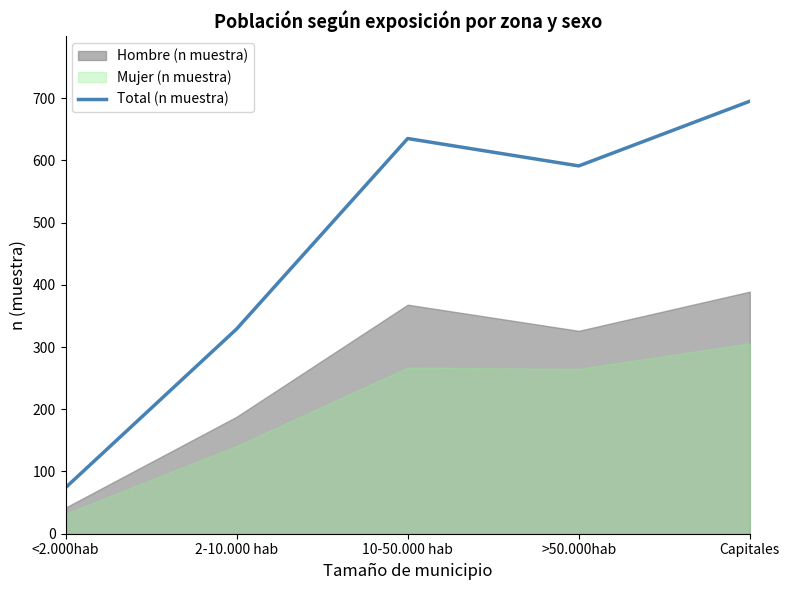

At which category does the data reach its first local valley?

>50.000hab